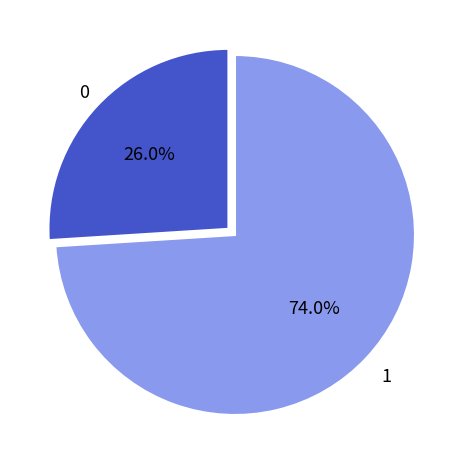

Does any single category account for the majority?

Yes